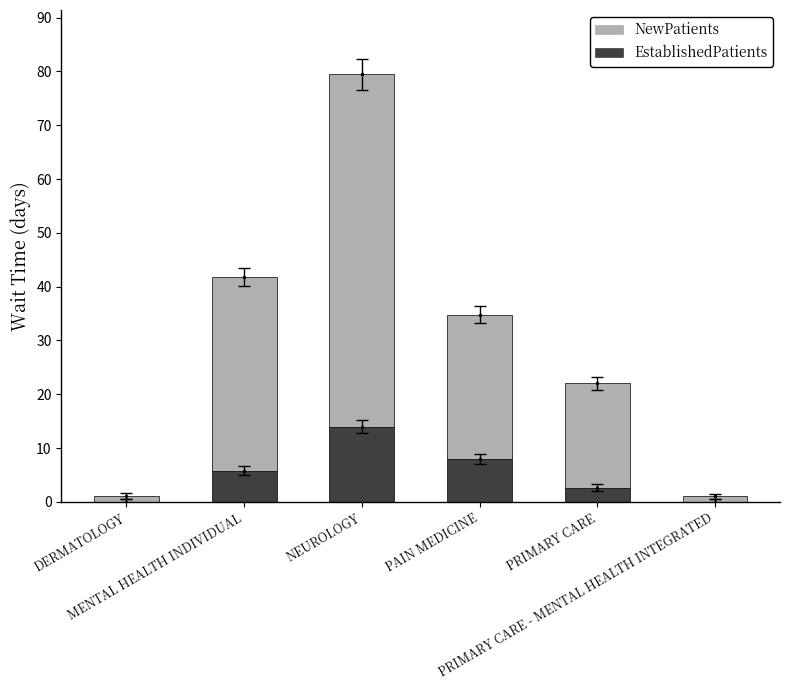

What is the sum of all EstablishedPatients values?

30.4